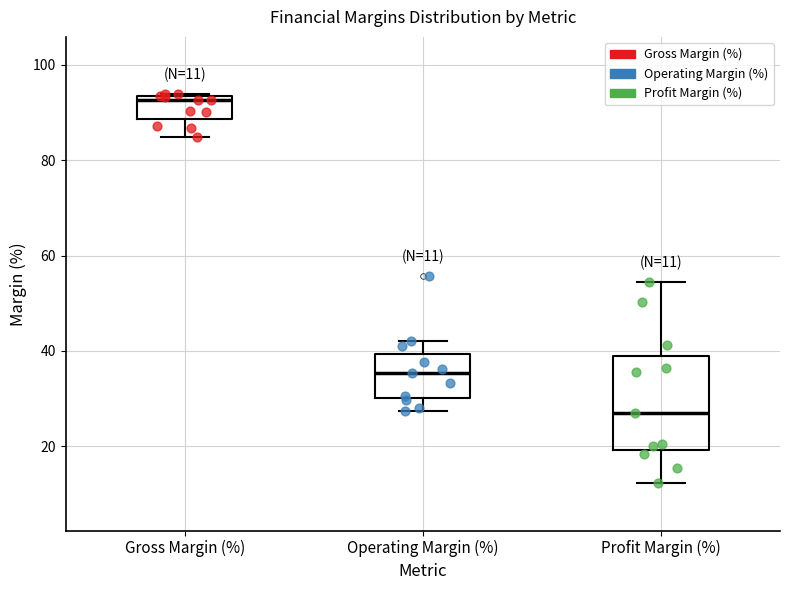

Which box has the highest median line?

Gross Margin (%)